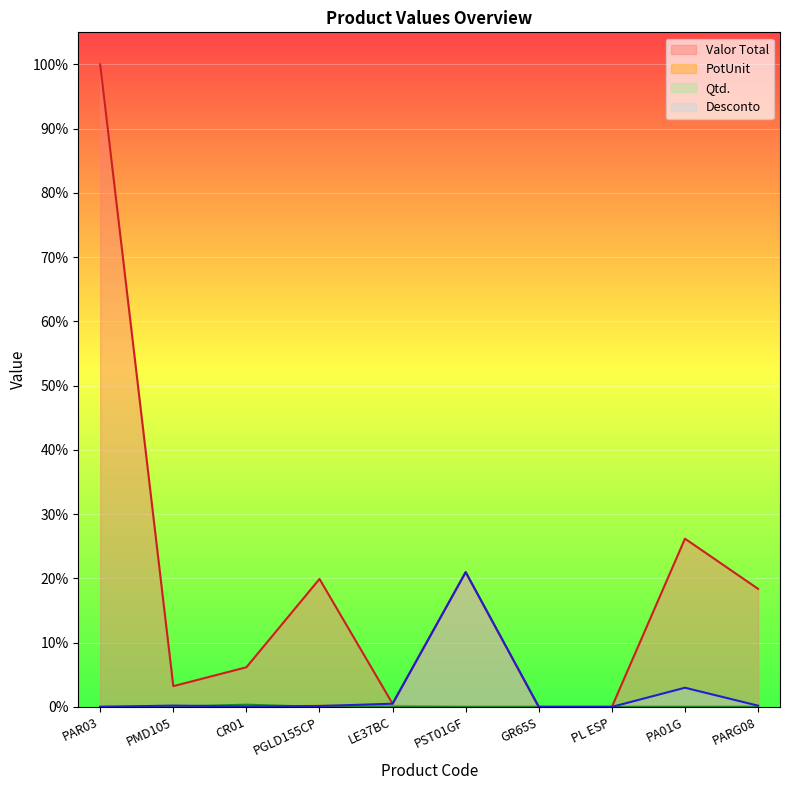

True or false: Valor Total has a value of 0.0 at LE37BC.

False